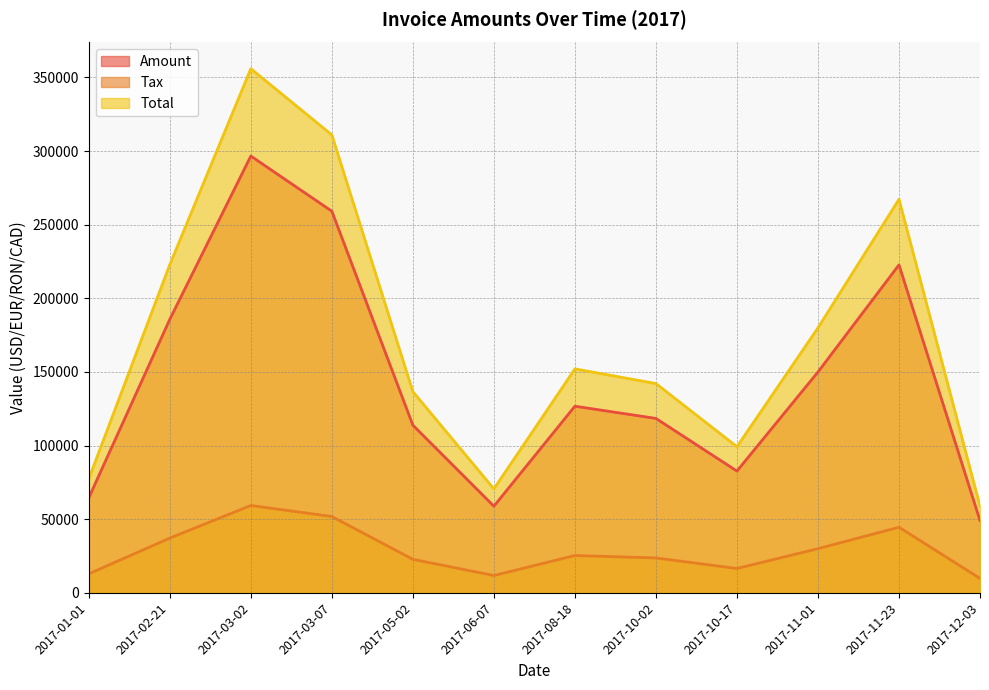

Read the Amount value at 2017-11-01.

149946.0